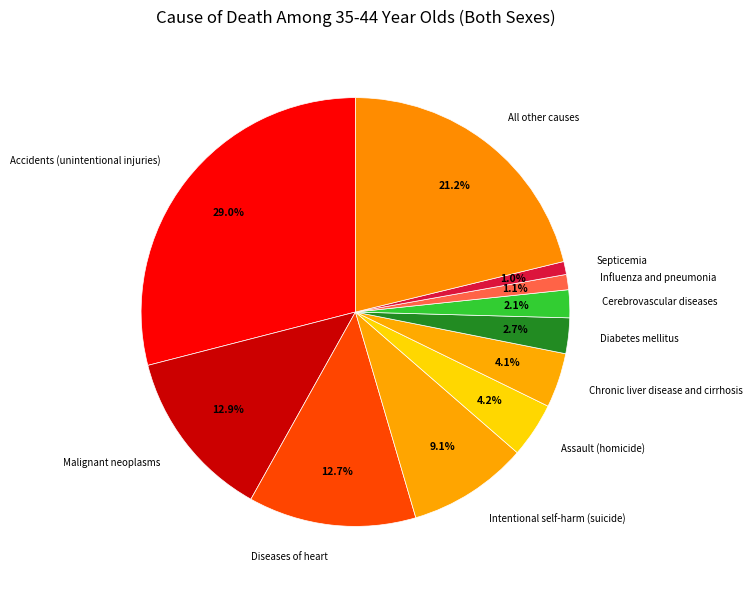

Does Septicemia represent more than half of the total?

No